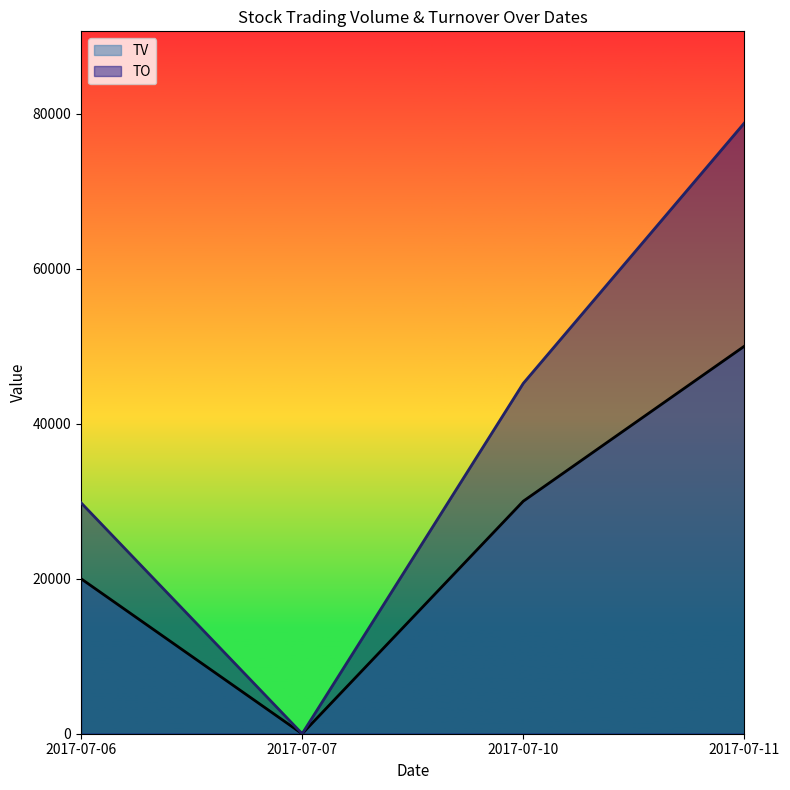

What is the approximate value of TO at 2017-07-10?

45200